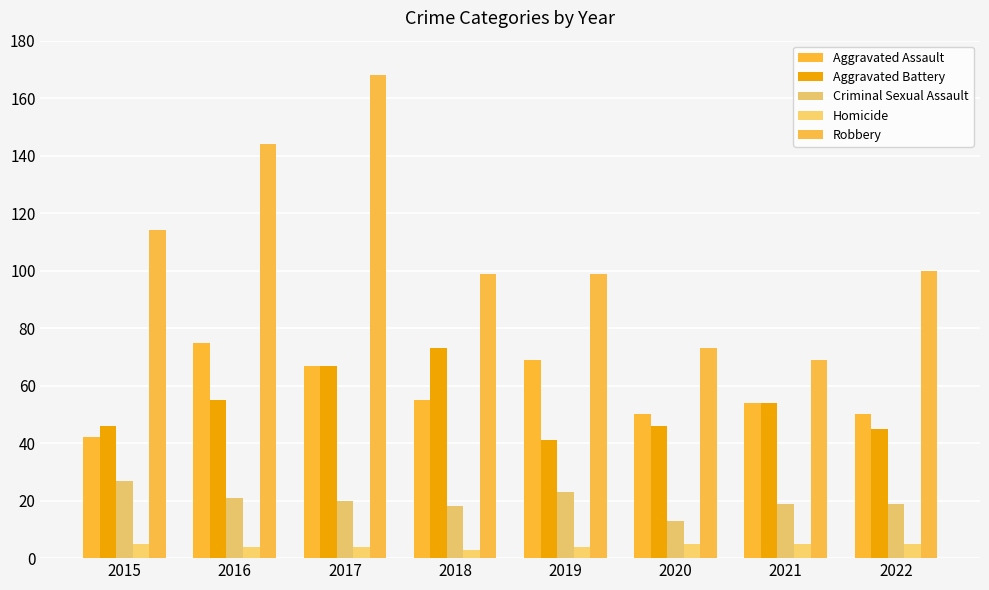

At which category is the sum across all series the highest?

2017